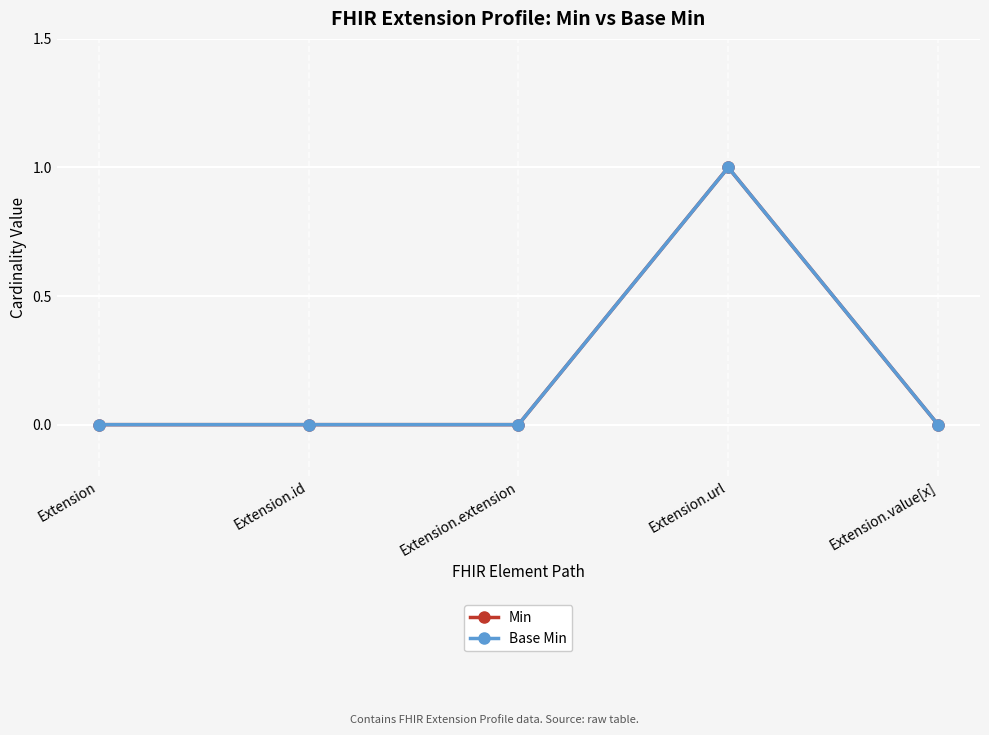

Is this an area chart (filled region under the line)?

No